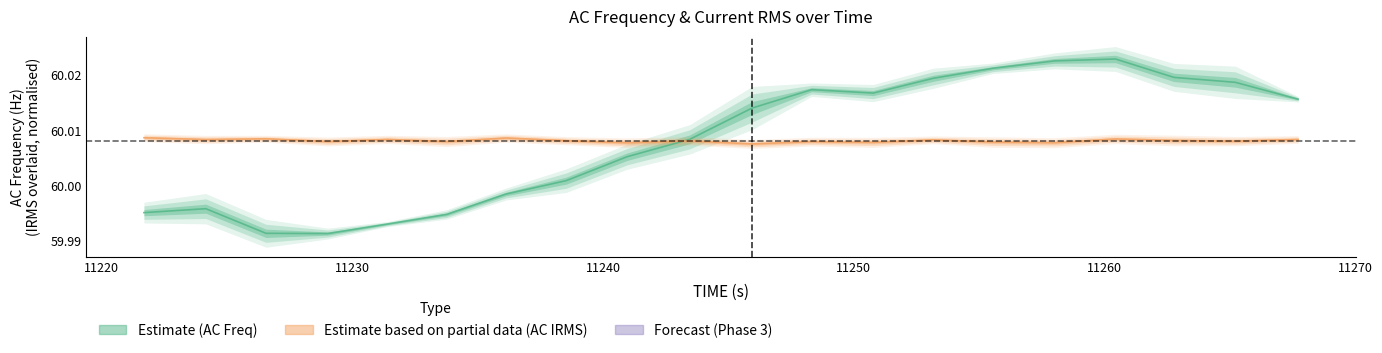

Rank the series by their maximum value, from lowest to highest.

AC_IRMS (center), AC_FREQ (center)